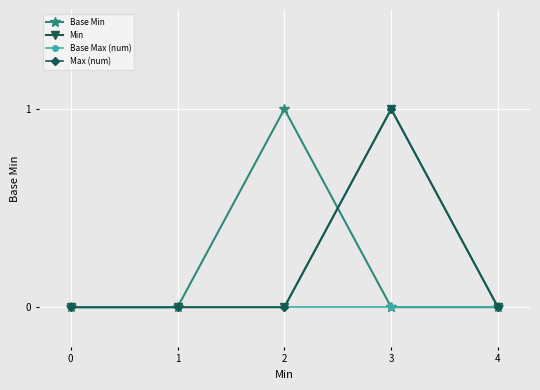

Does the chart have visible grid lines?

Yes